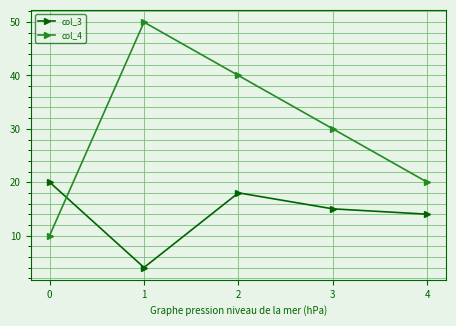

True or false: col_4 has a value of 3 at 0.

False